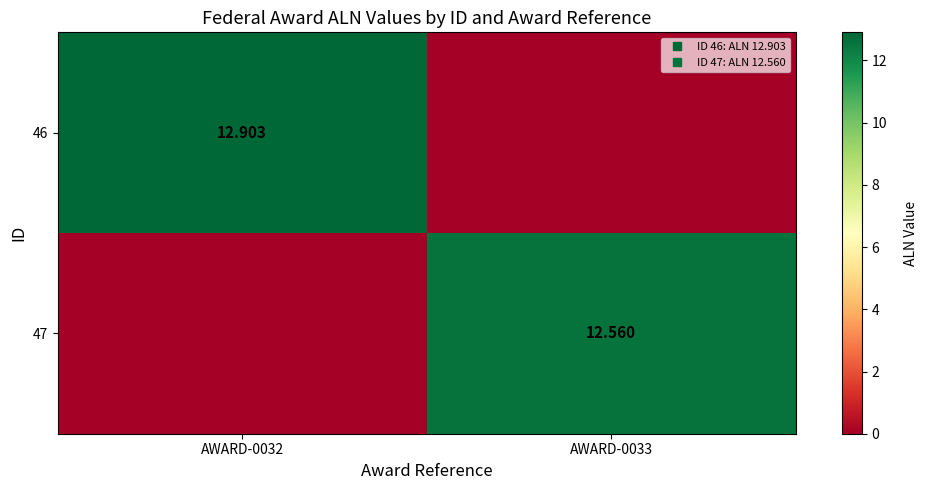

At which category is the sum across all series the highest?

AWARD-0032